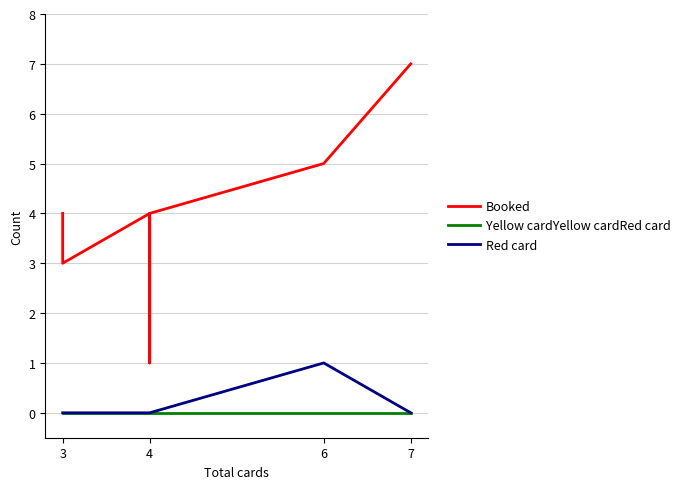

The value of Red card at 4 is 0. True or false?

True